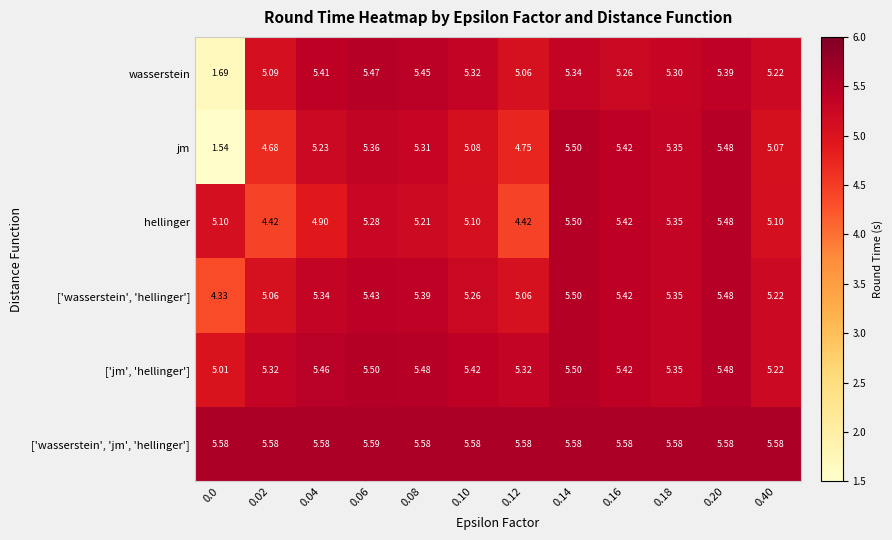

Between 0.10 and 0.20, which series saw the biggest shift?

jm